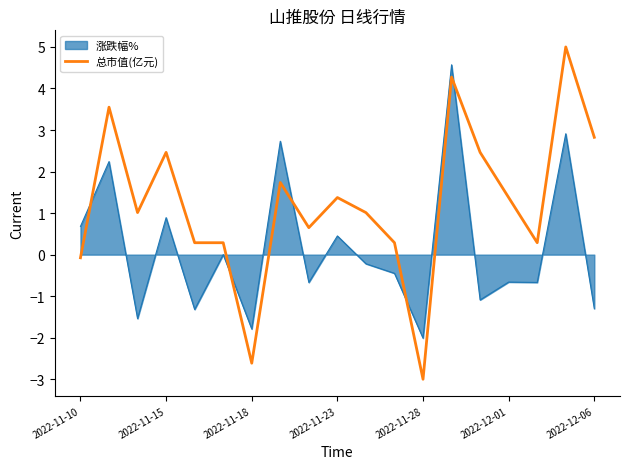

After their last crossing, which series has the higher values: 总市值(亿元) or 涨跌幅%?

总市值(亿元)